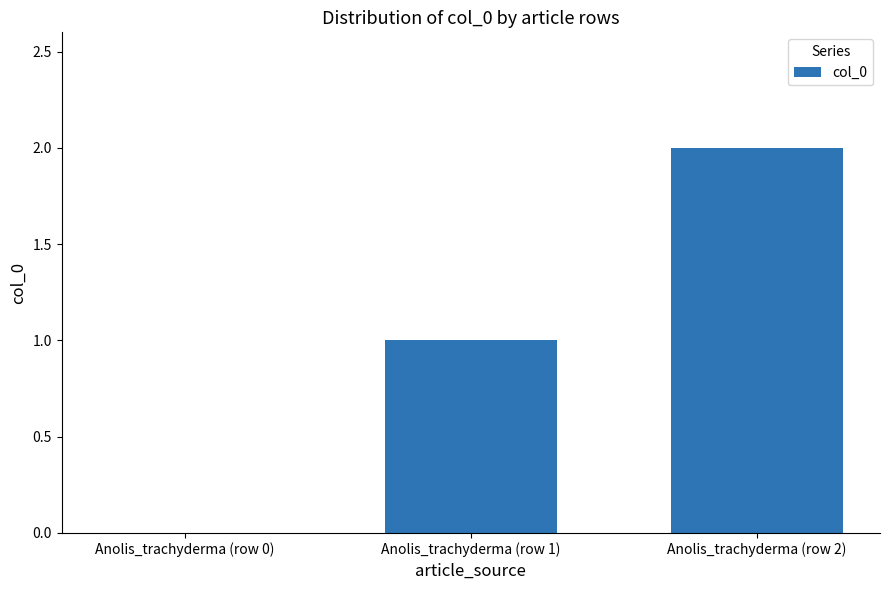

Which label corresponds to the largest value in the chart?

Anolis_trachyderma (row 2)